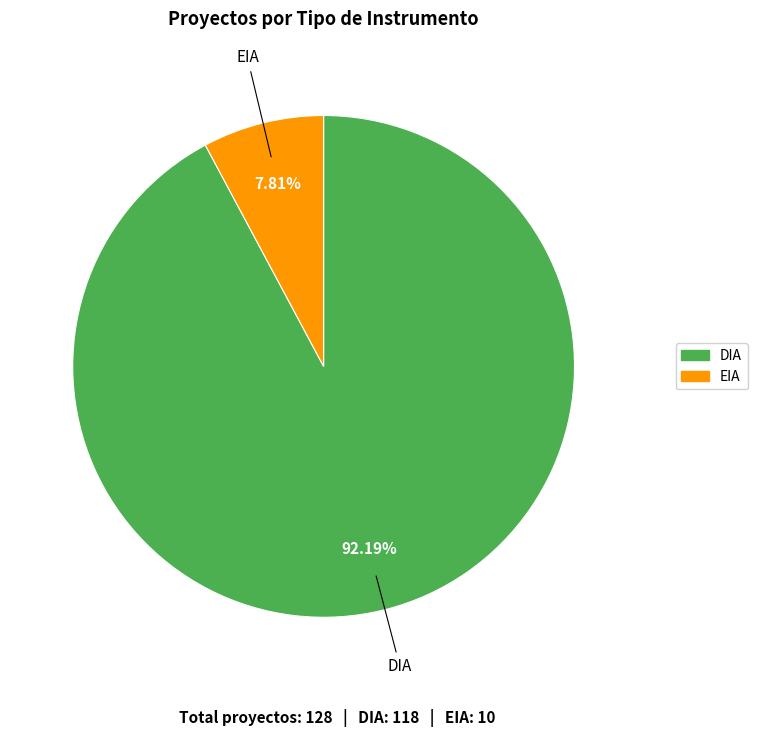

To the nearest percent, what is the difference between the largest and smallest slice percentages?

84%